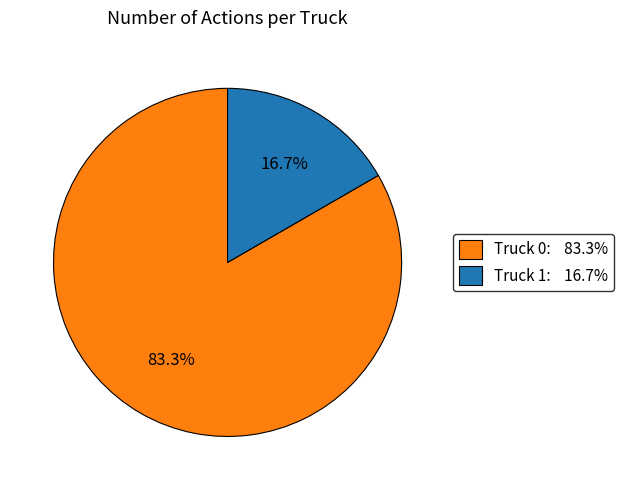

Between Truck 0 and Truck 1, which is larger?

Truck 0